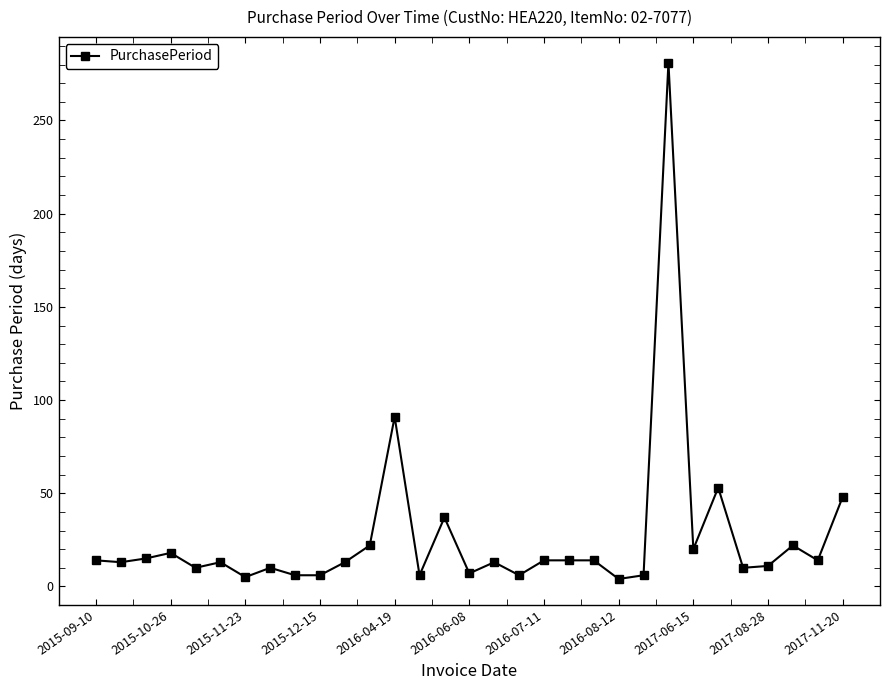

What is the sum of all values?

816